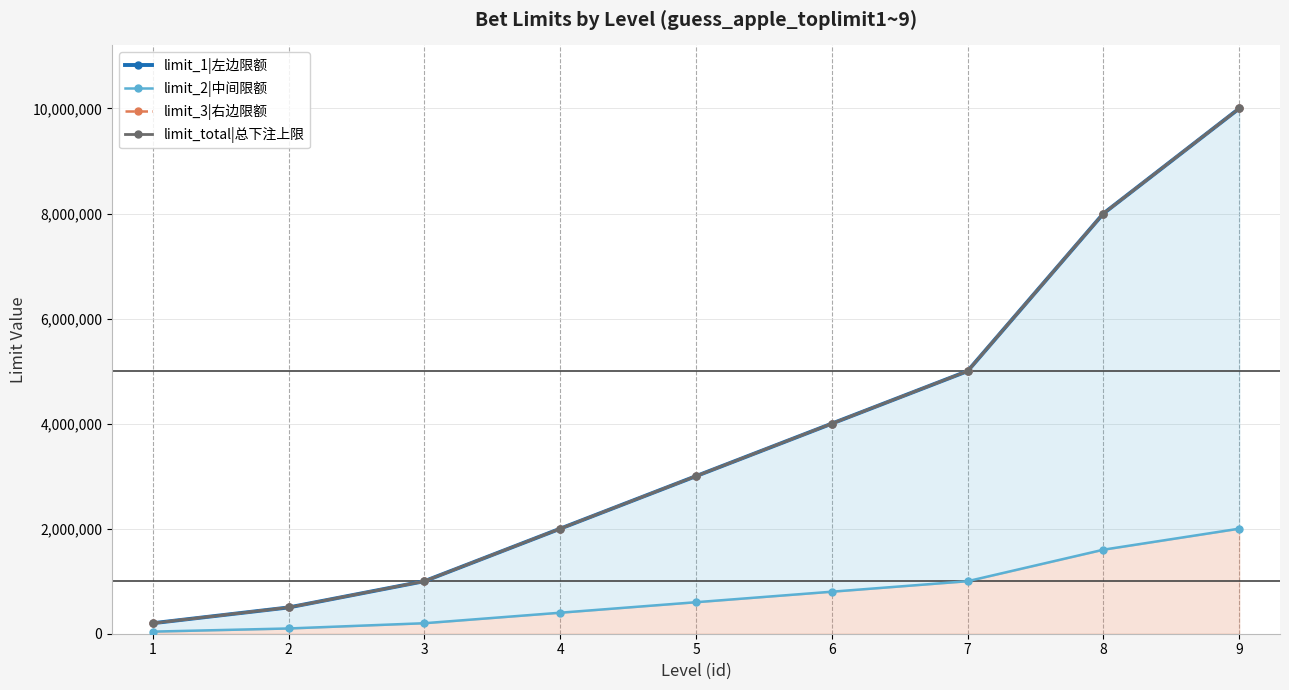

Is it true that limit_total|总下注上限 equals 139431 at 1?

False